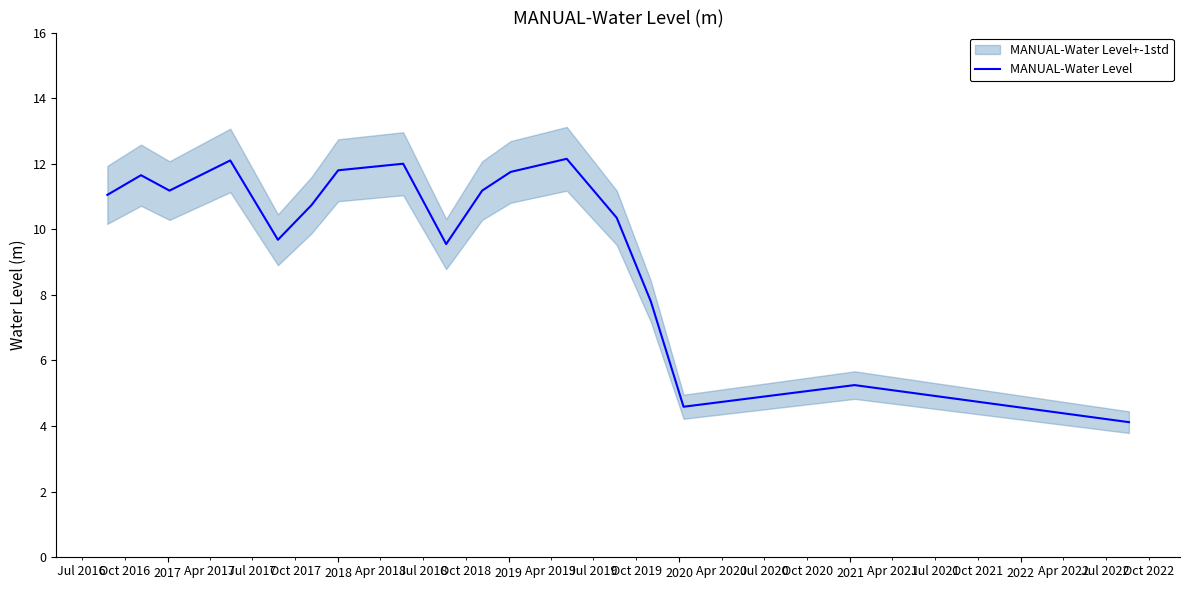

What is the minimum value for MANUAL-Water Level?

4.1